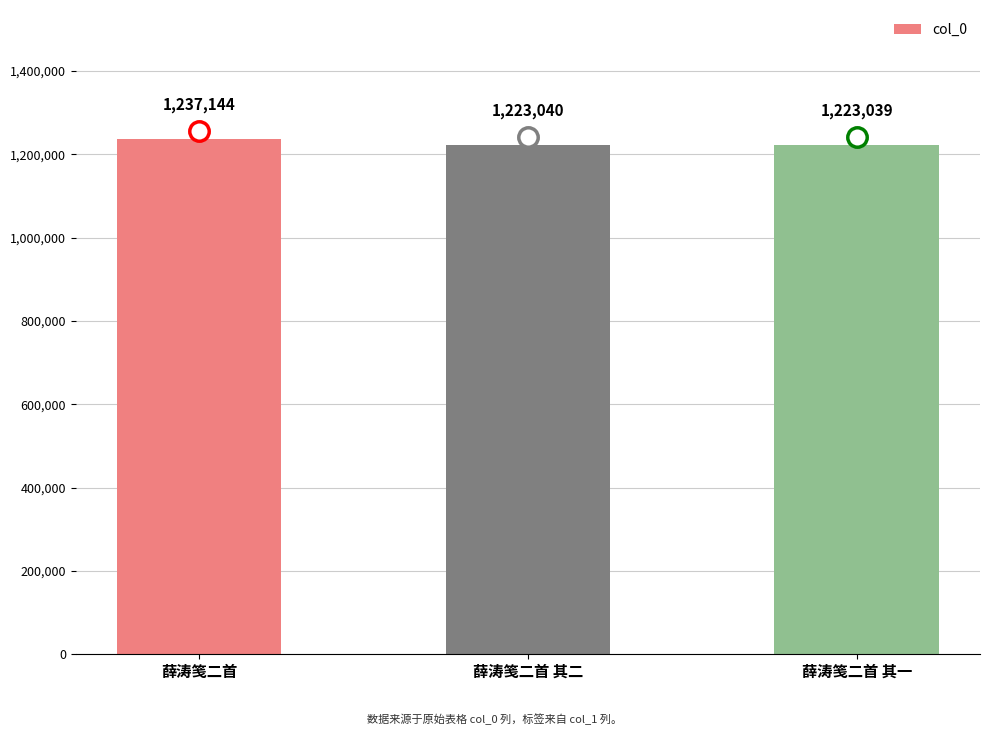

What is the label of the 3rd bar from the right?

薛涛笺二首